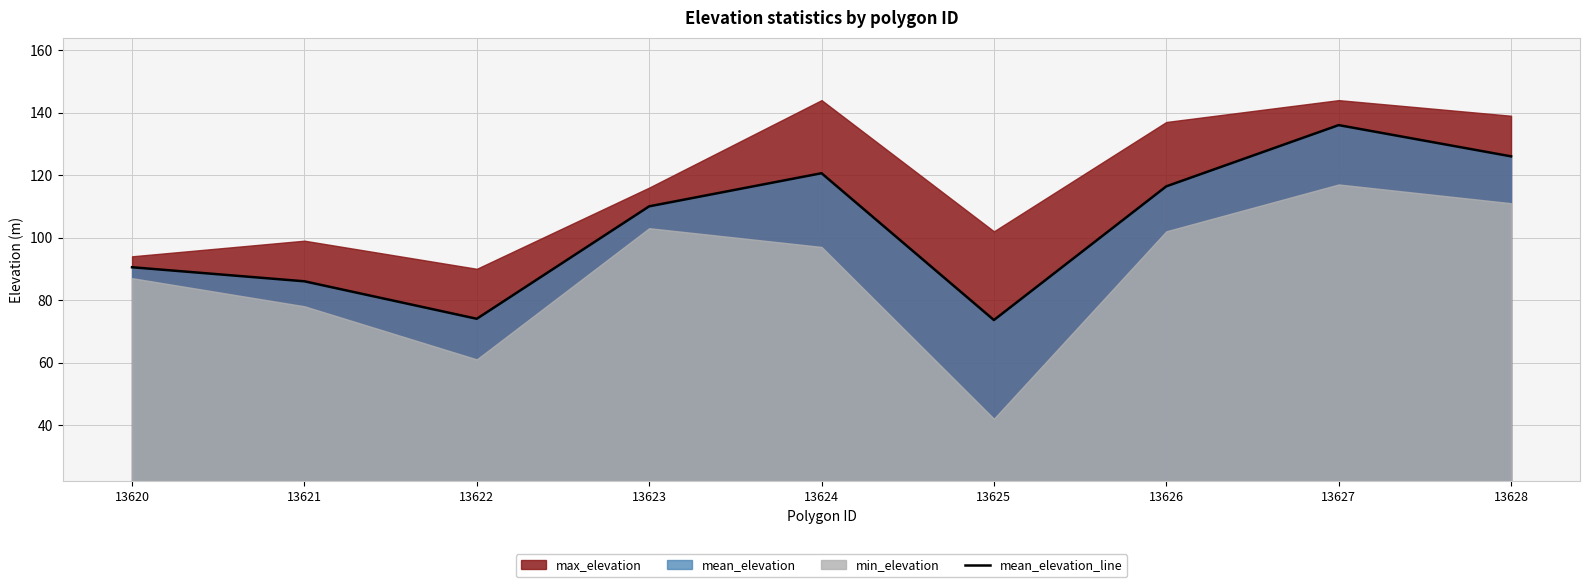

What is the value of the 3rd point from the left?

74.0